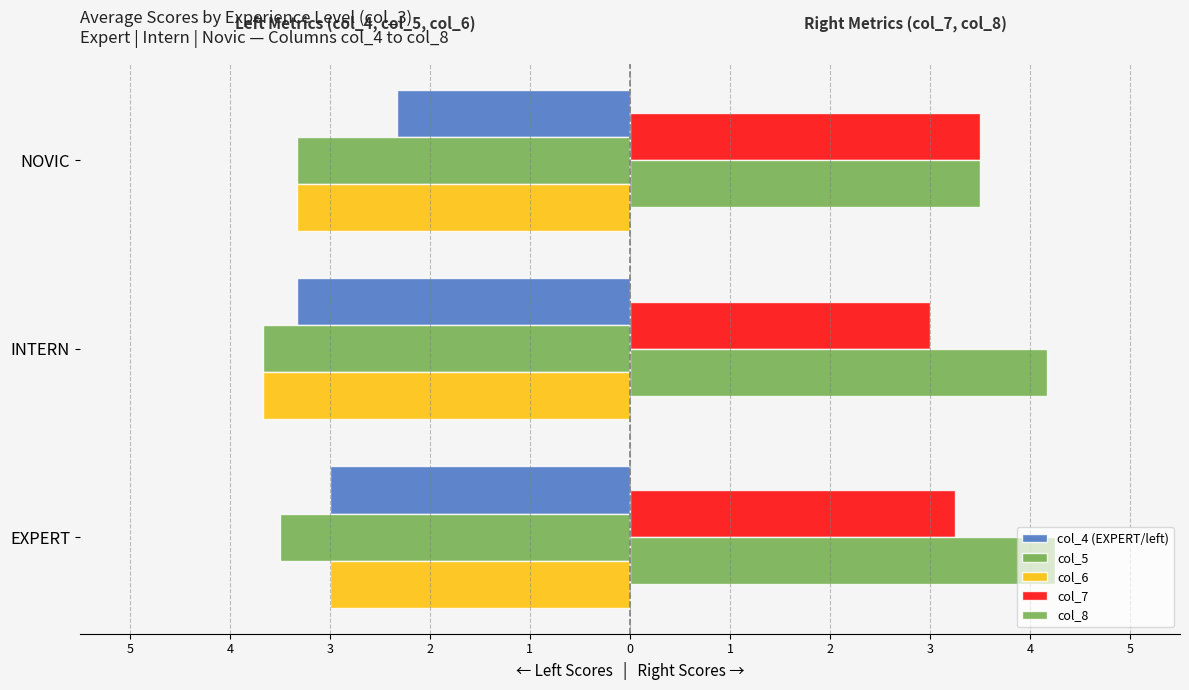

What is the difference between the second highest and minimum values in the col_6 series?

0.3